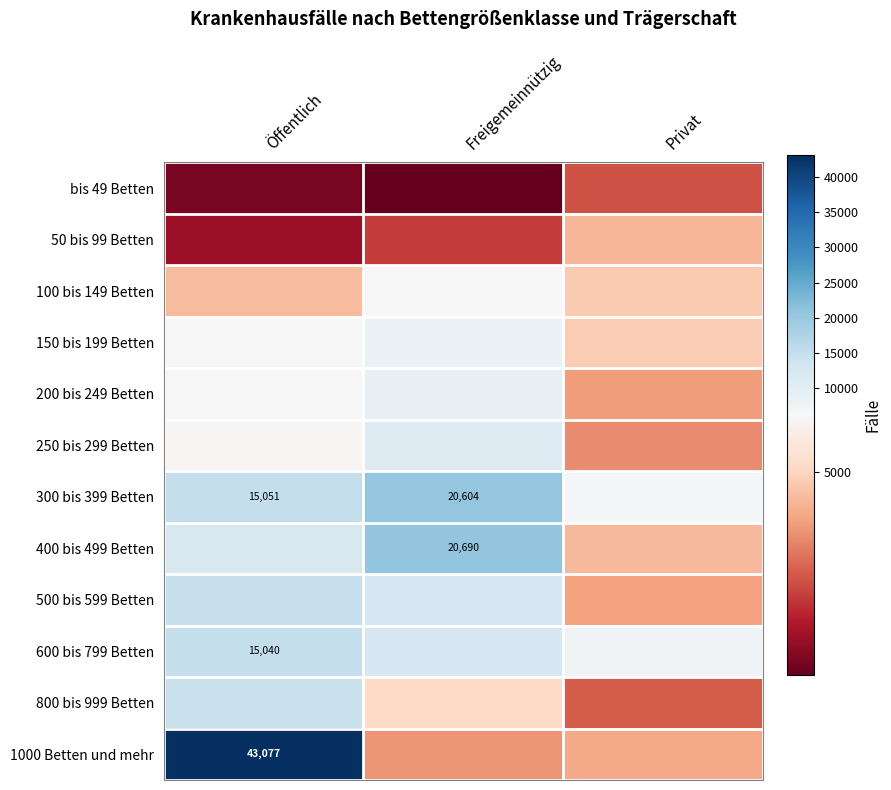

What is the spread (max minus min) of values at Privat?

4774